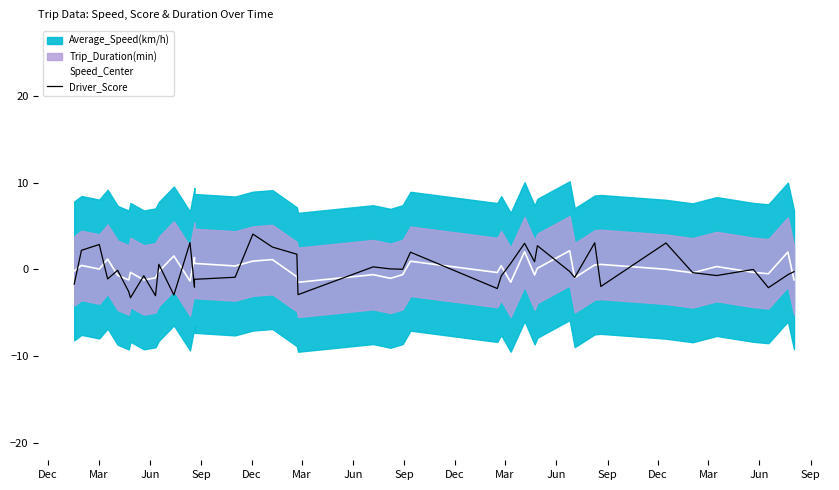

Which series has the largest total across all categories?

Driver_Score